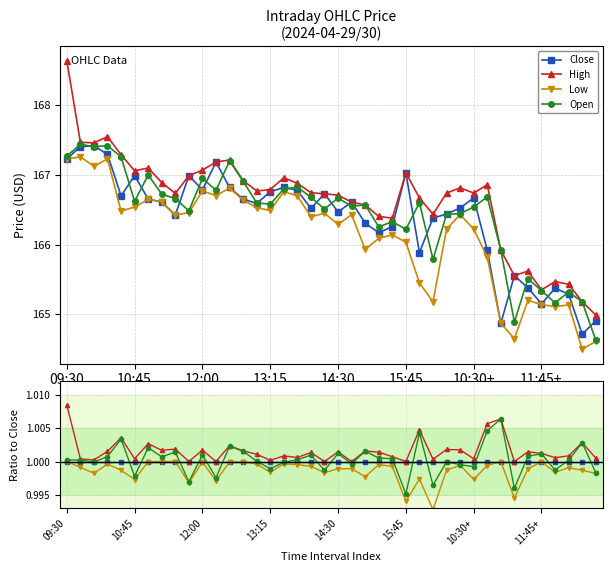

Which series changed the most between 10 and 28?

Low